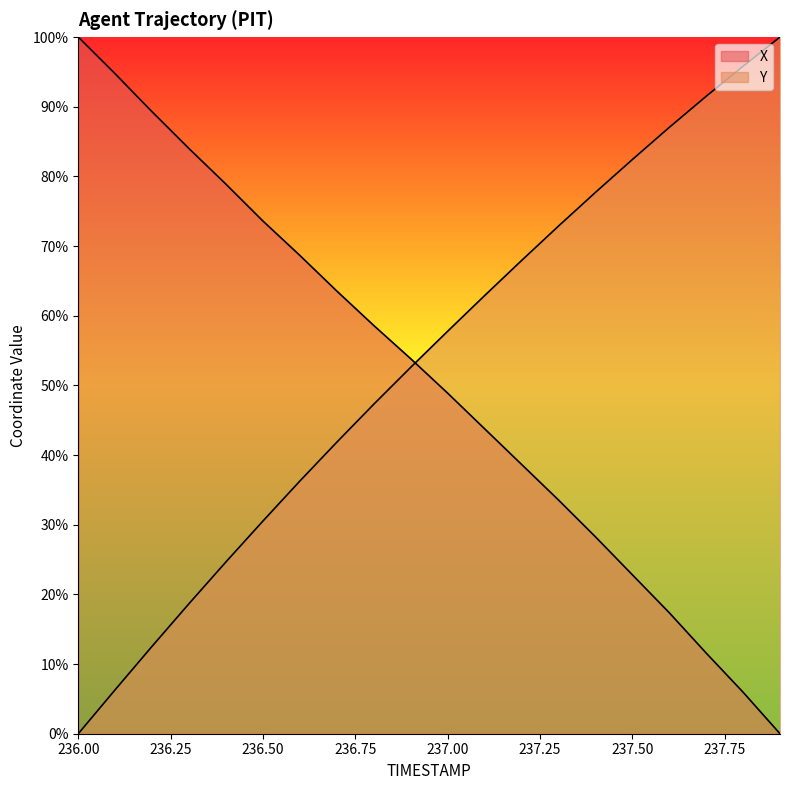

True or false: Y and X intersect in this chart.

True